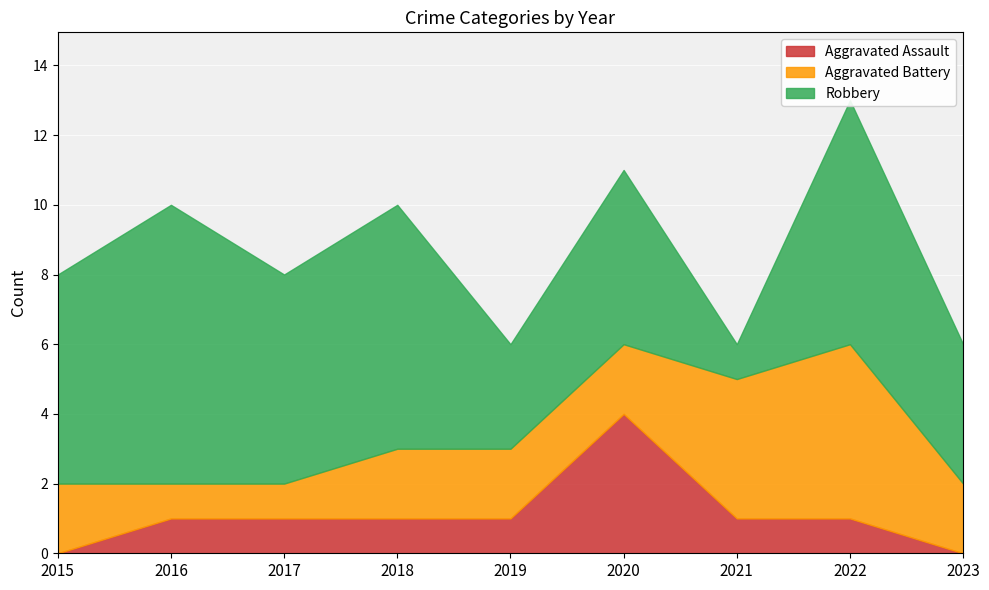

What is the difference between the maximum and minimum values in the Robbery series?

7